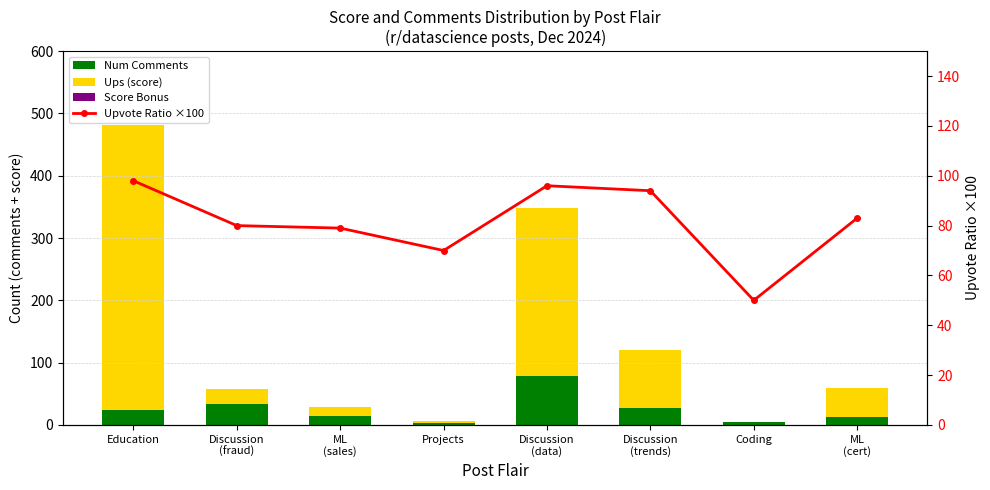

At which label does Score Bonus reach its peak?

Education